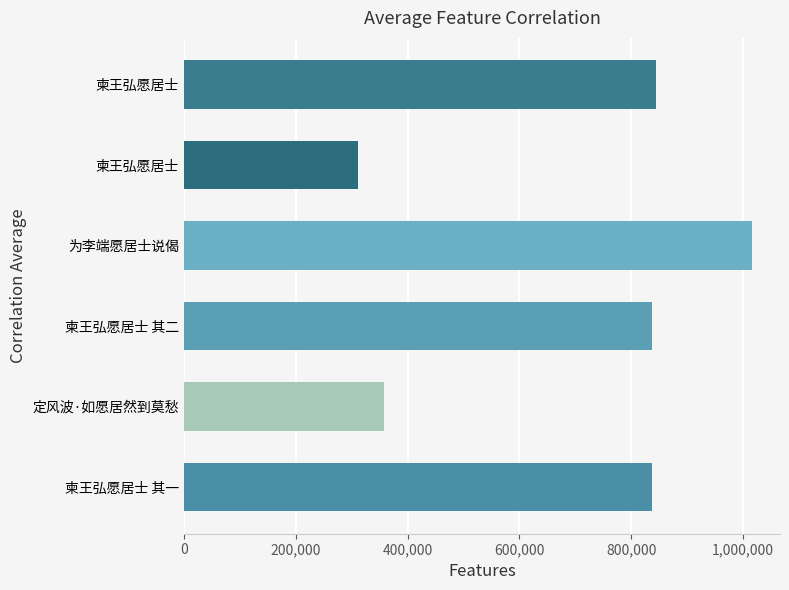

What is the minimum value shown in the chart?

311169